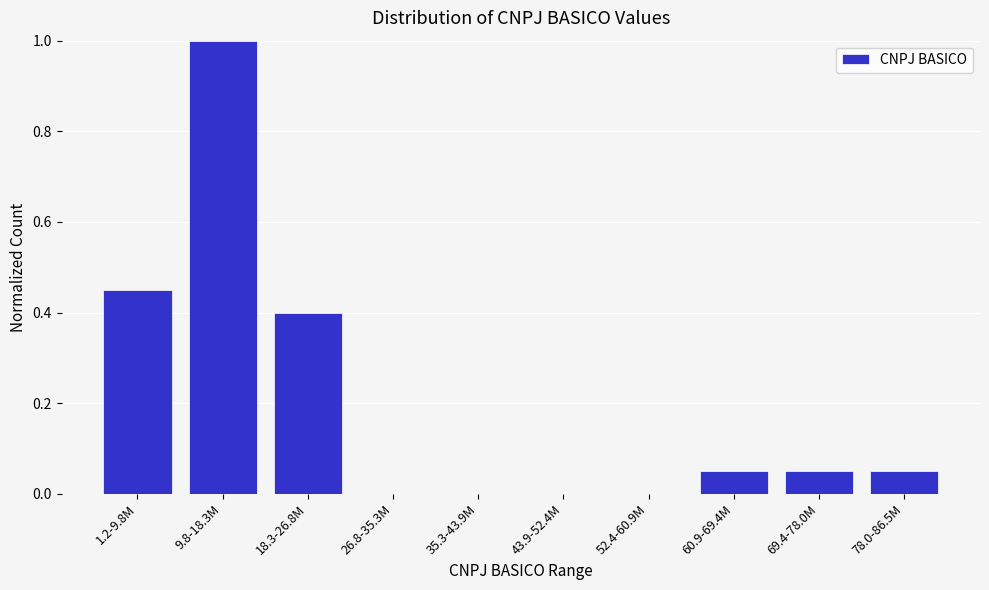

Which category has the highest value across all series?

9.8-18.3M